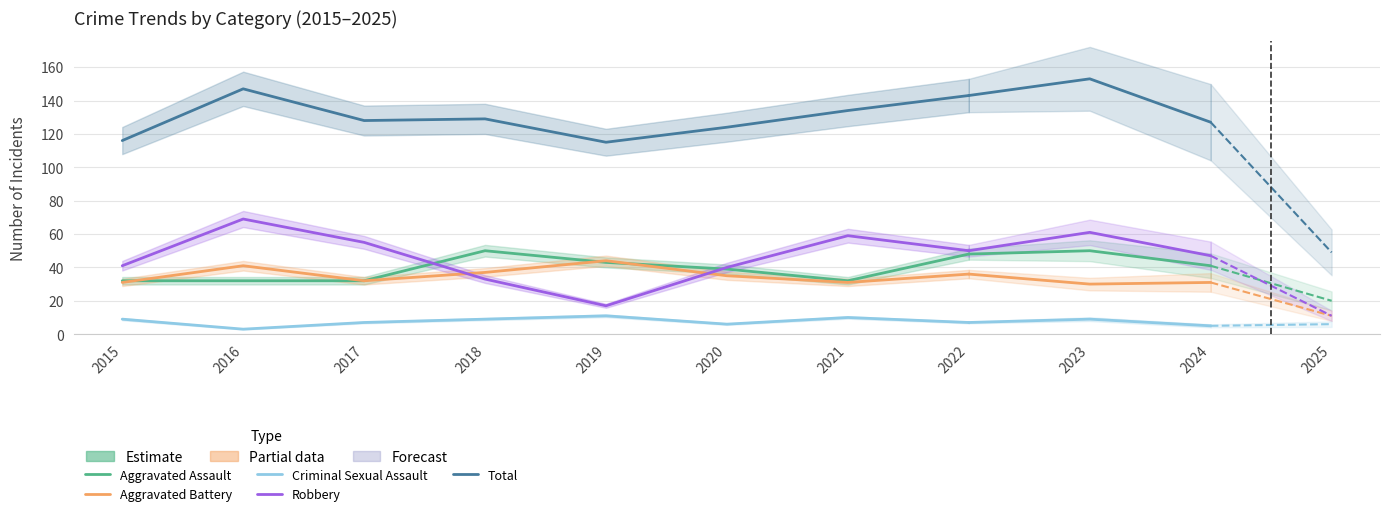

The Total series shows 147 at 2016. True or false?

True